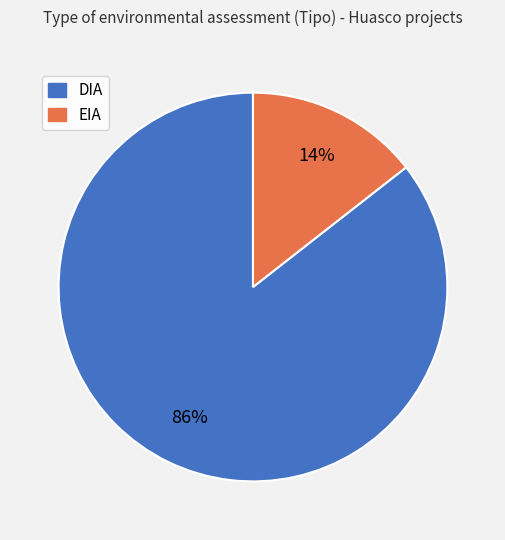

Rank the categories by value from lowest to highest.

EIA, DIA